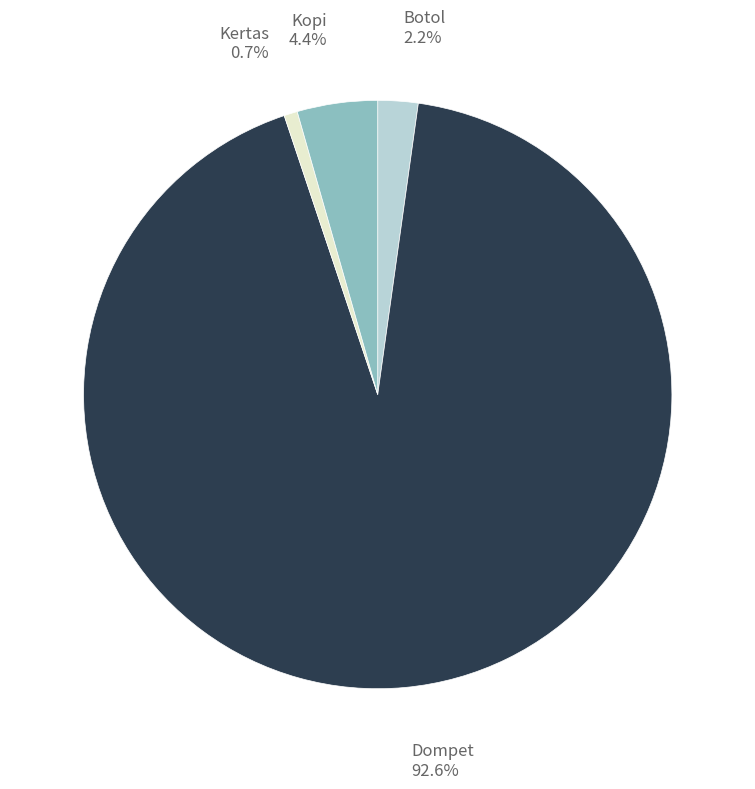

Which has a higher value, Dompet or Kertas?

Dompet